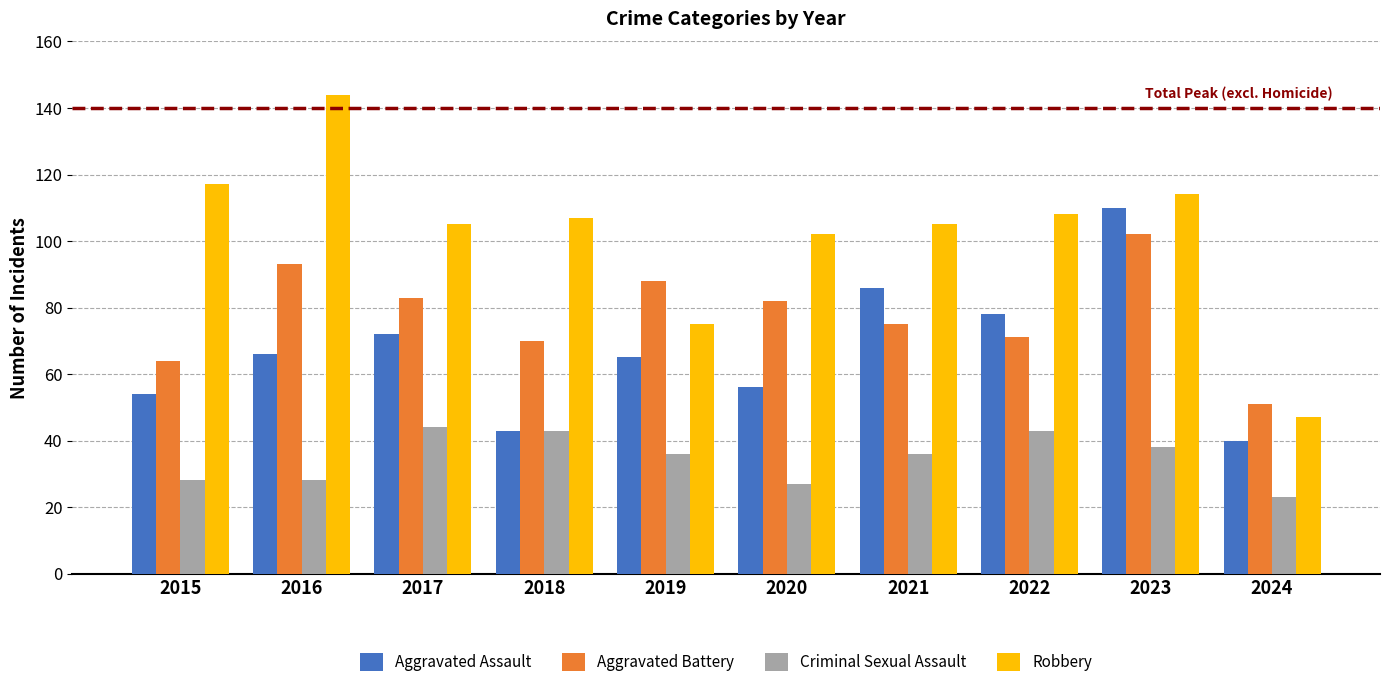

Rank the series by their average value, from lowest to highest.

Criminal Sexual Assault, Aggravated Assault, Aggravated Battery, Robbery